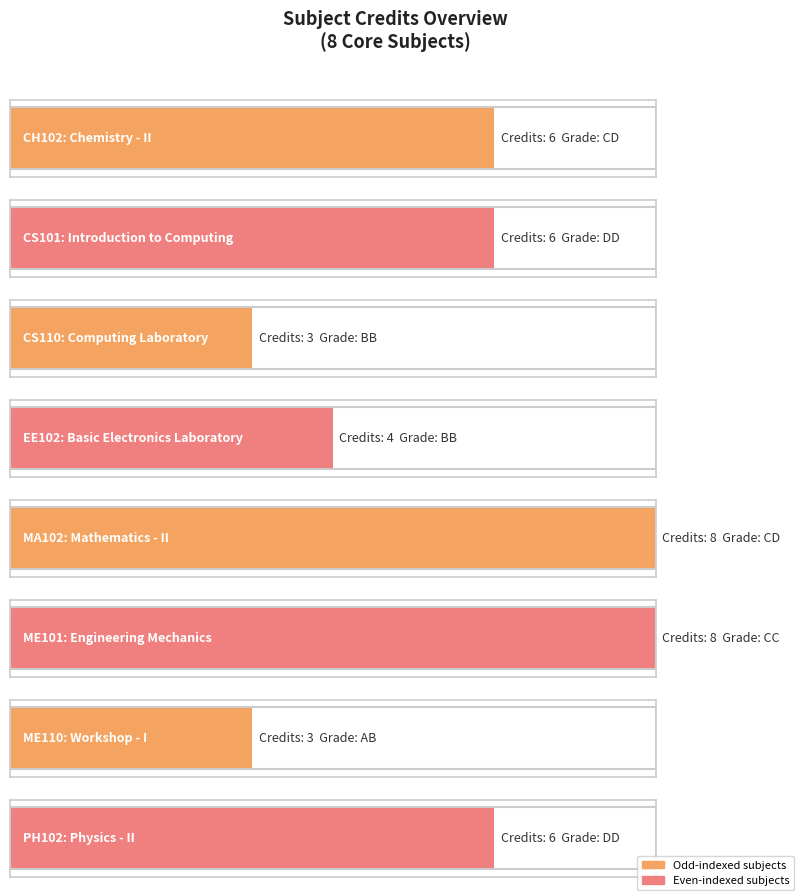

What is the value of the 8th bar from the left?

6